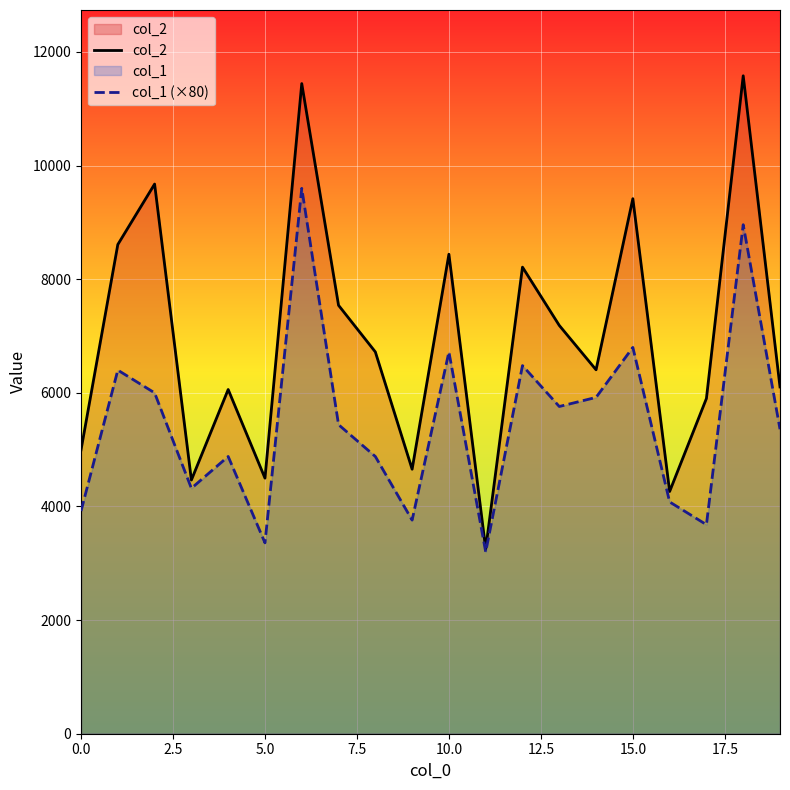

The value of col_2 at 15.0 is 9418. True or false?

True